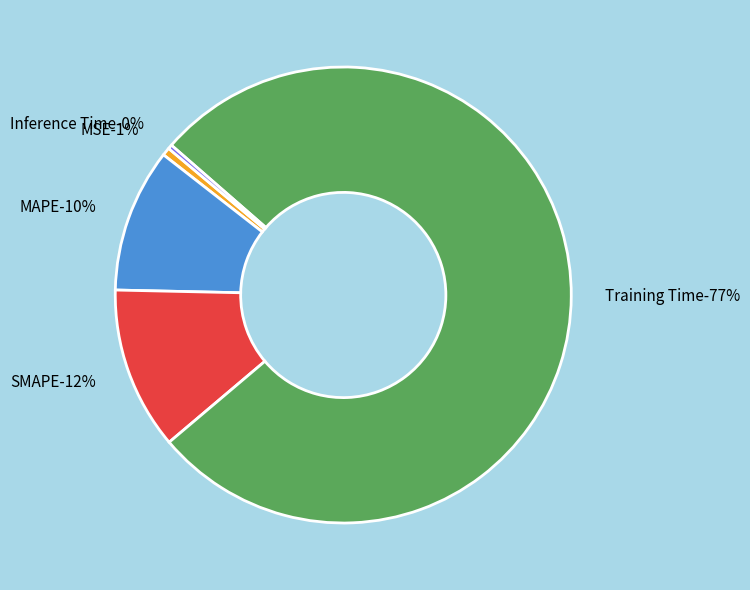

True or false: MAPE accounts for 18% of the total.

False